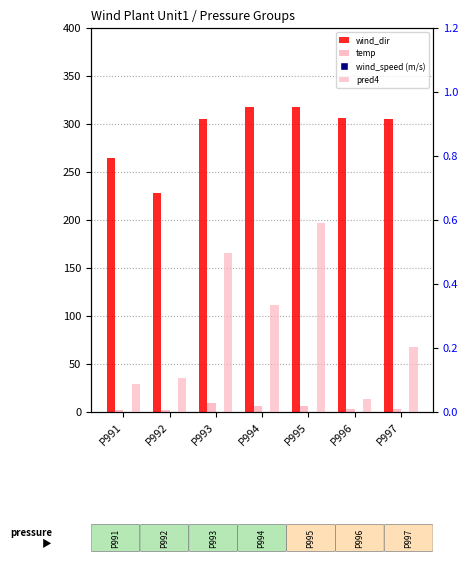

Which series has the largest total across all categories?

wind_dir